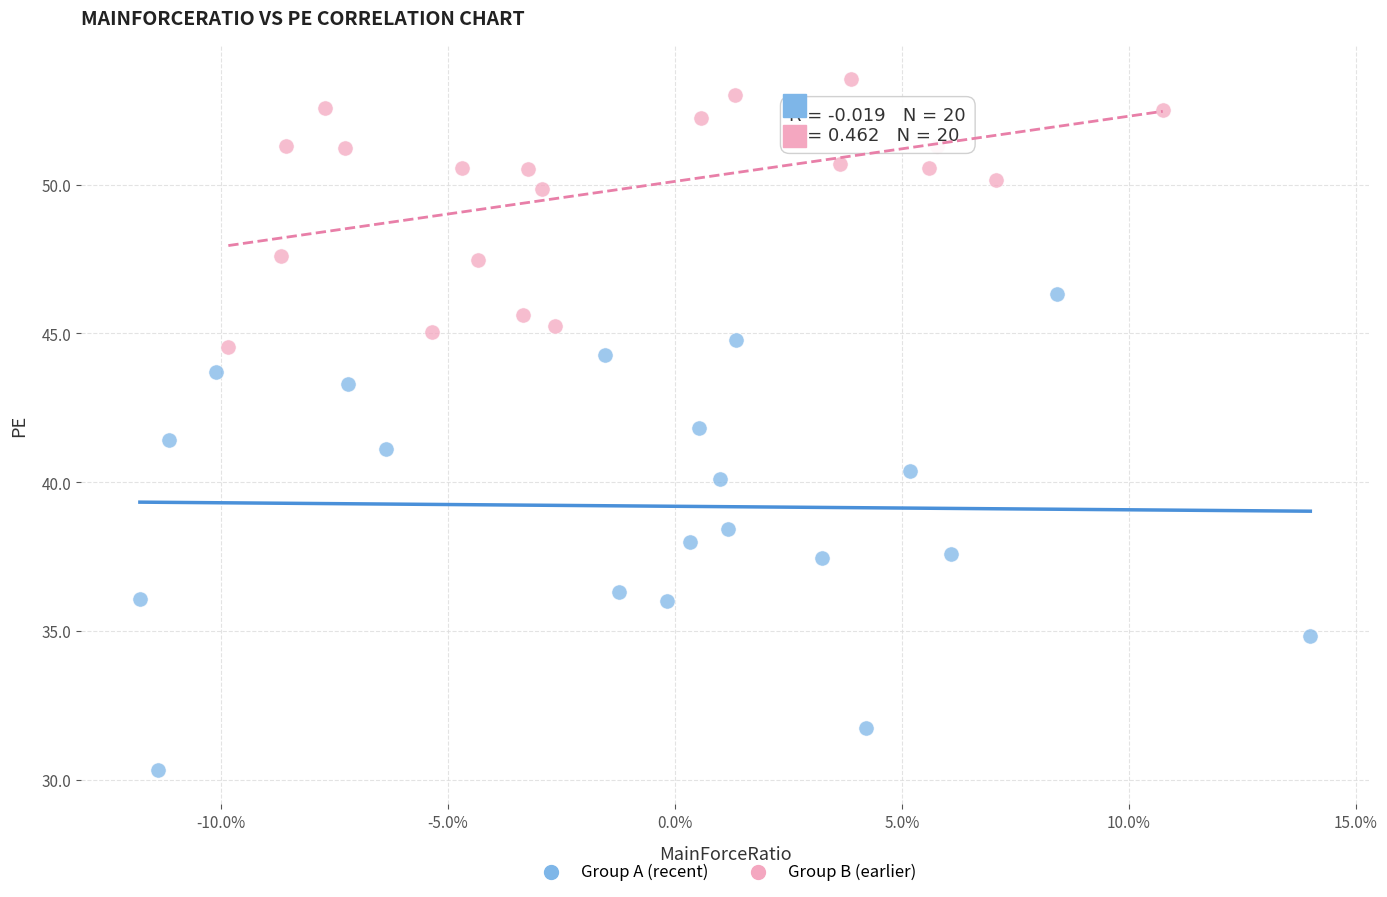

Which series contains the lowest Y value?

Group A (recent)